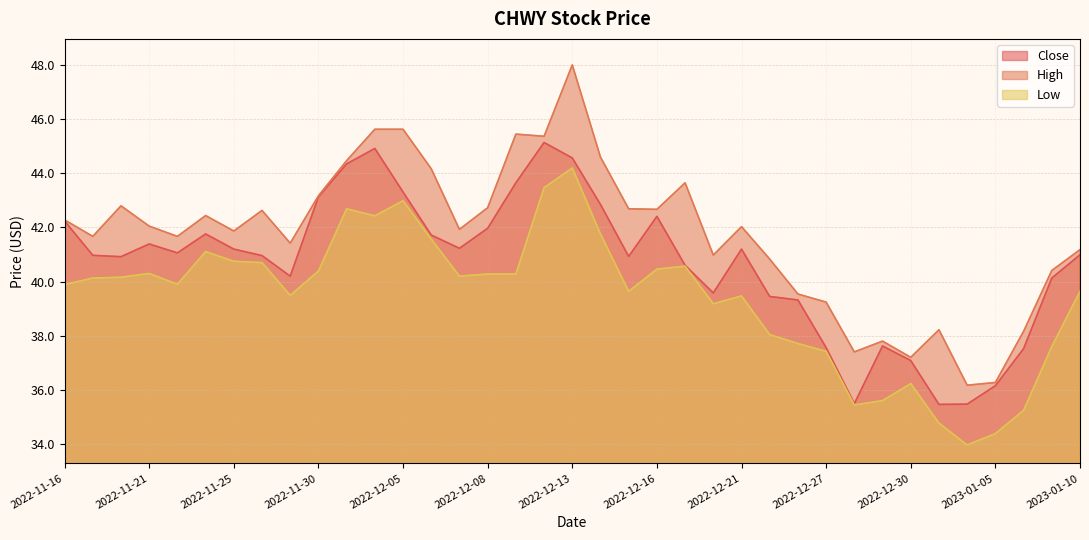

What is the difference between the highest and lowest values at 2022-11-23?

1.3